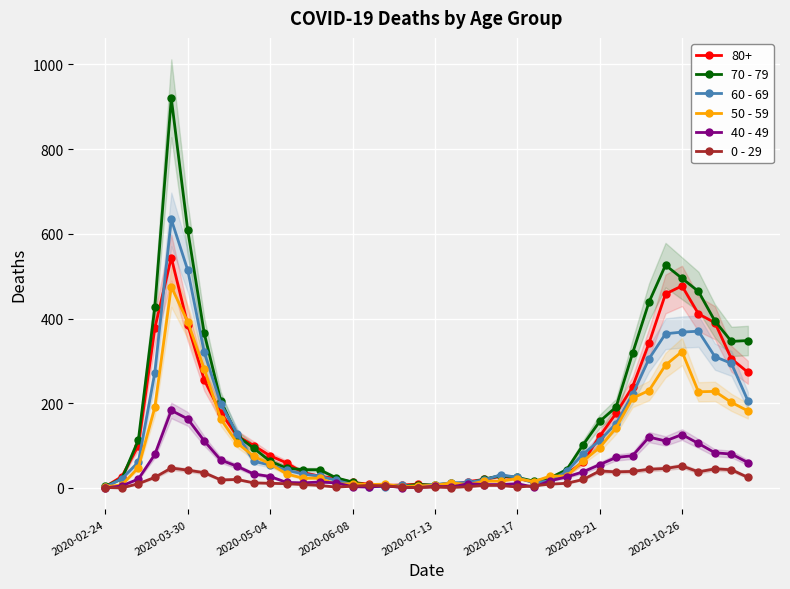

True or false: 60 - 69 has more than 0 points higher than both neighbors.

True